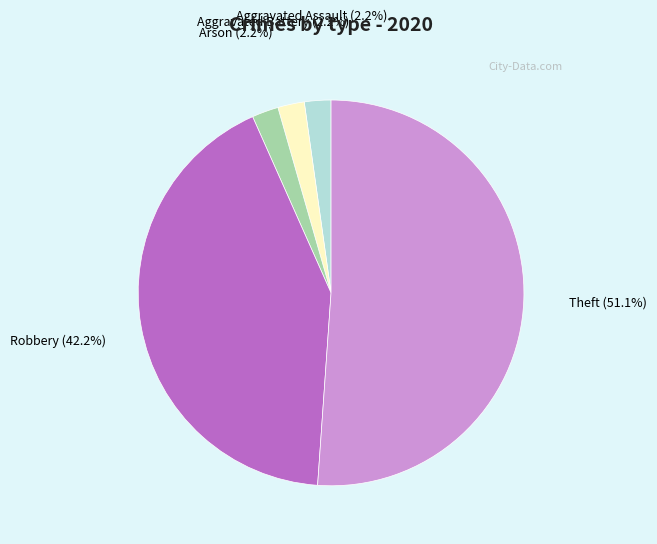

Which category has the biggest portion of the pie?

Theft